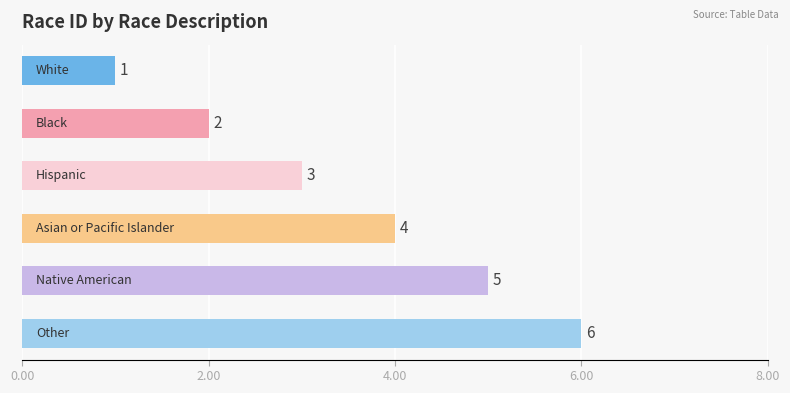

What is the difference between the second highest and minimum values?

4